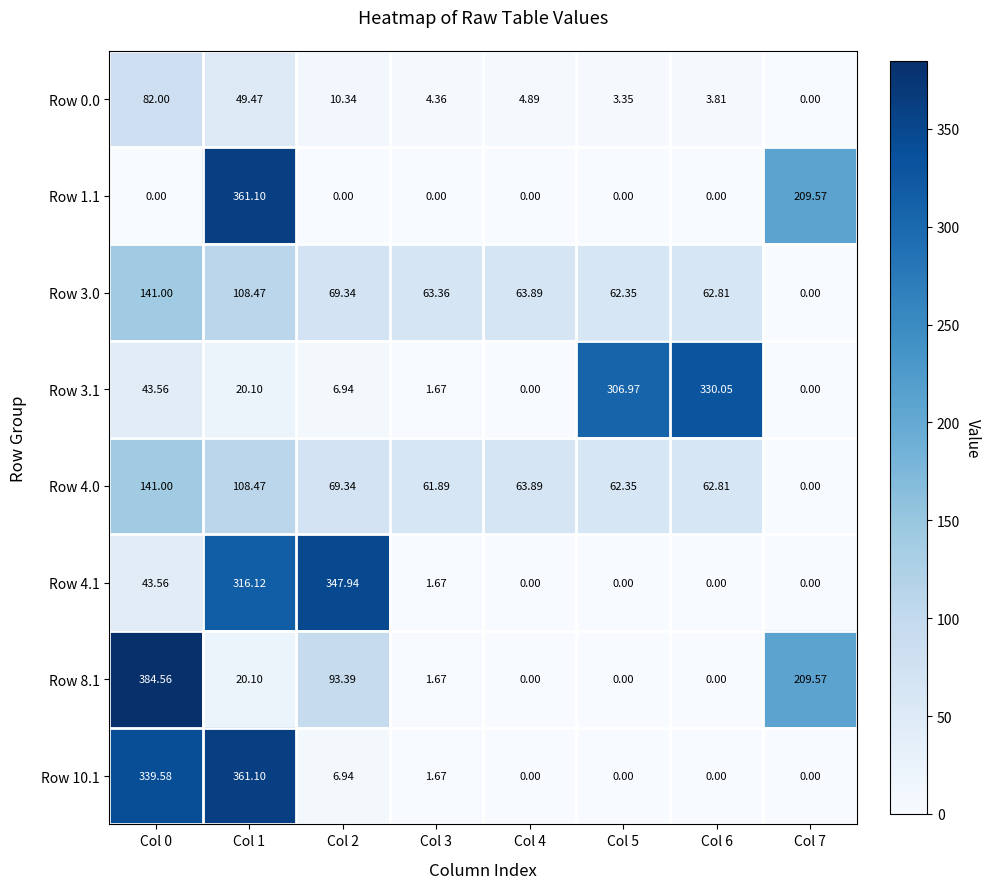

Is the value of Row 4.1 at Col 0 greater than the value of Row 4.0 at Col 6?

No